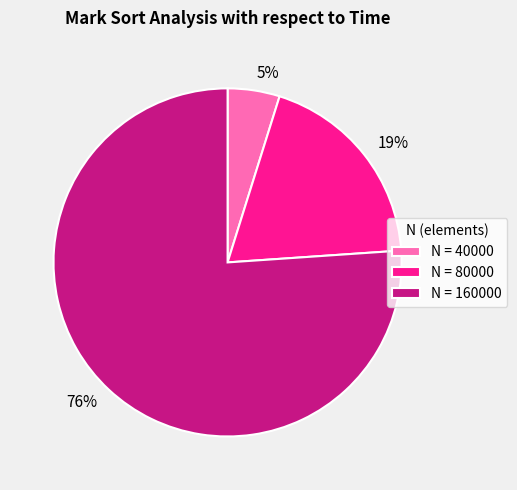

To the nearest percent, what is the average slice percentage?

33%